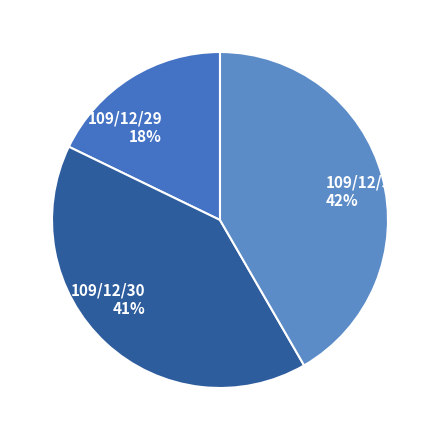

How many slices are in this pie chart?

3